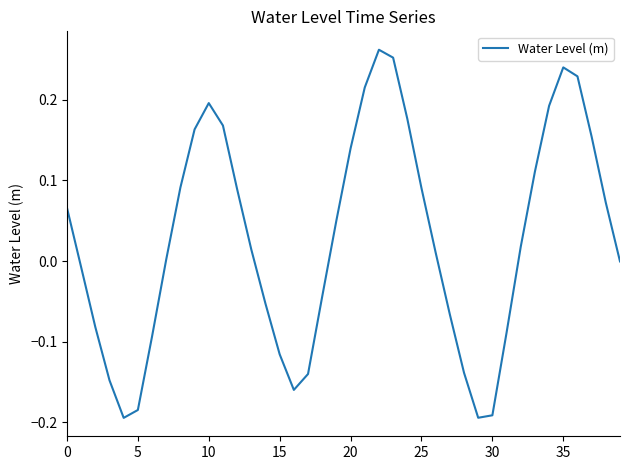

What is the difference between the maximum and minimum values?

0.5